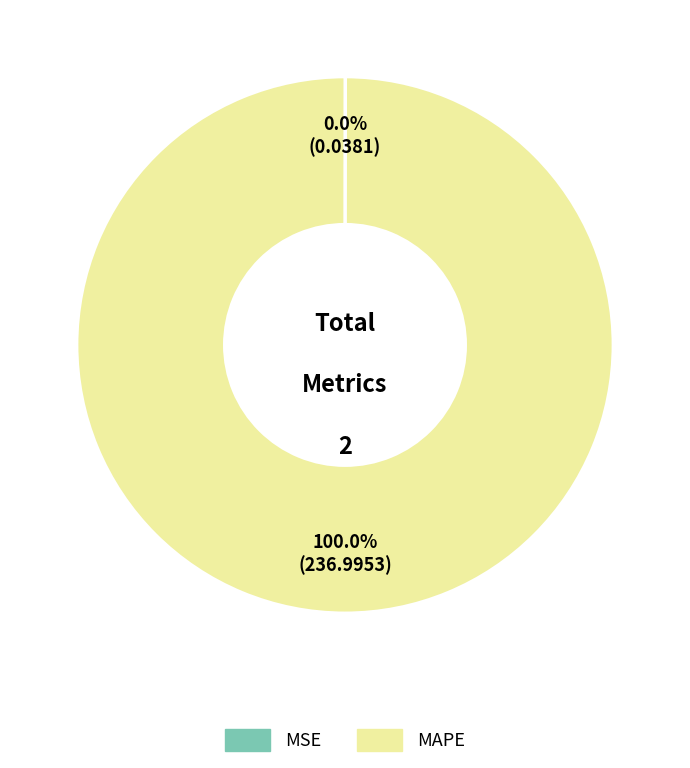

Which slice represents more than half of the pie?

MAPE